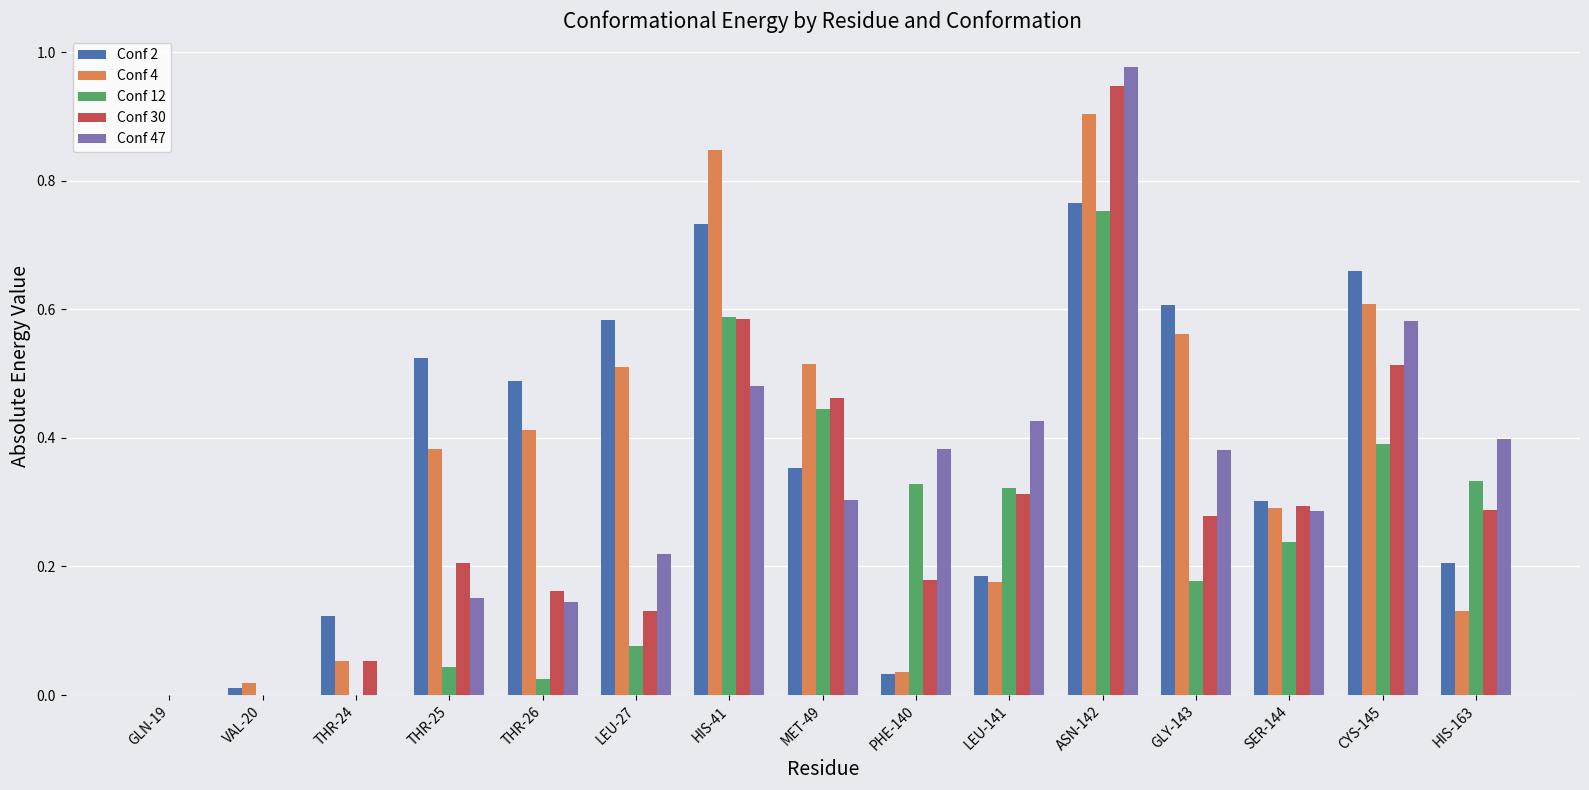

At which category is the sum across all series the highest?

ASN-142